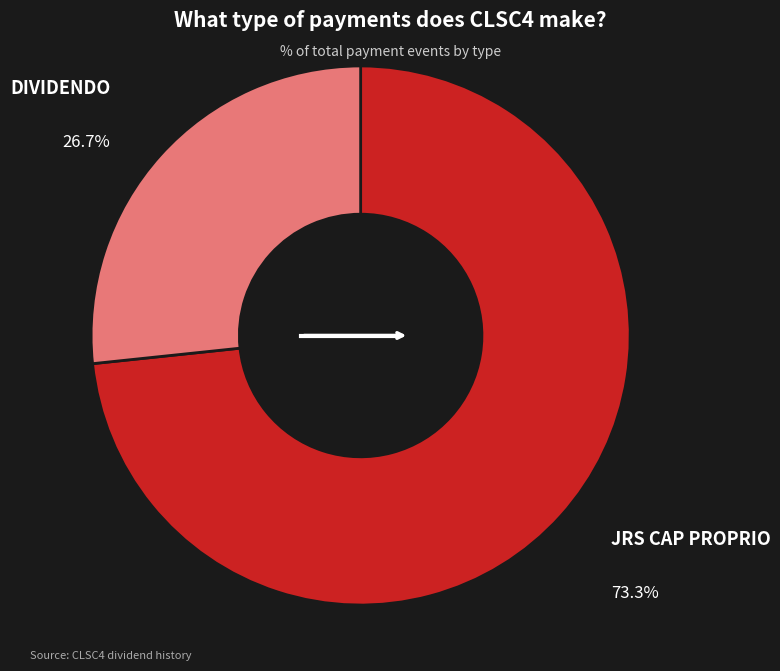

Is there a majority slice in this chart?

Yes